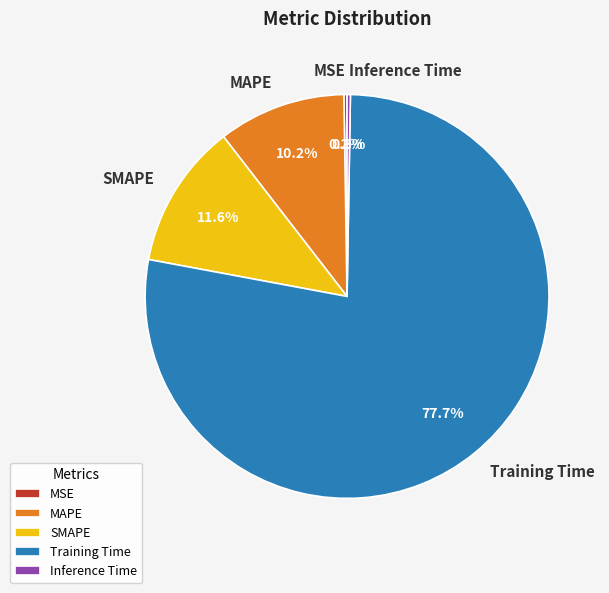

Which category has the biggest portion of the pie?

Training Time